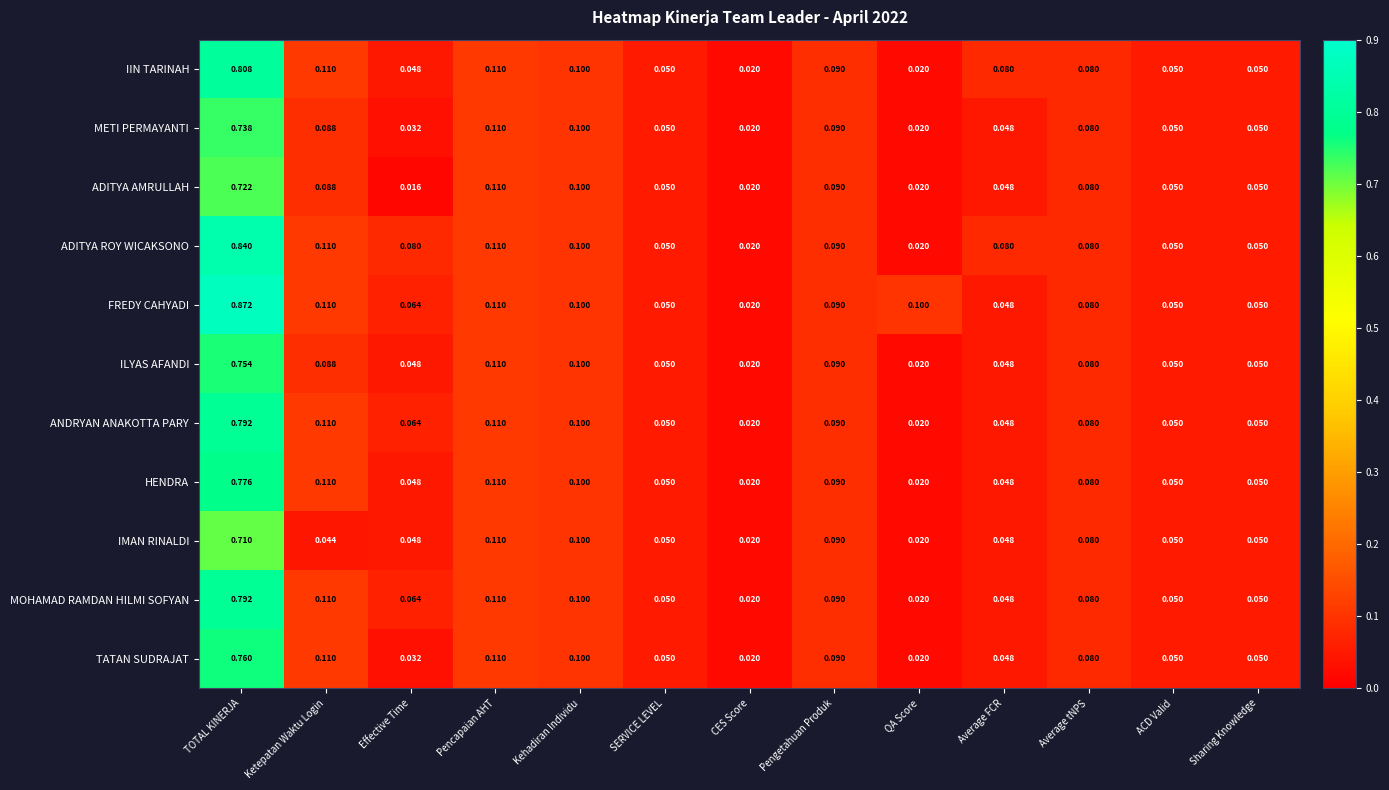

Which category has the highest value in the FREDY CAHYADI series?

TOTAL KINERJA